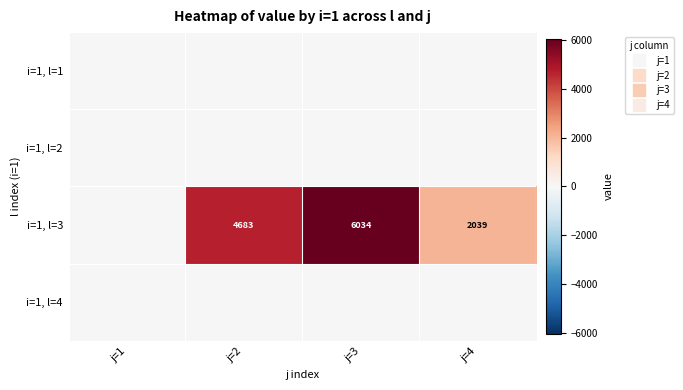

What is the sum of all i=1, l=3 values?

12755.9